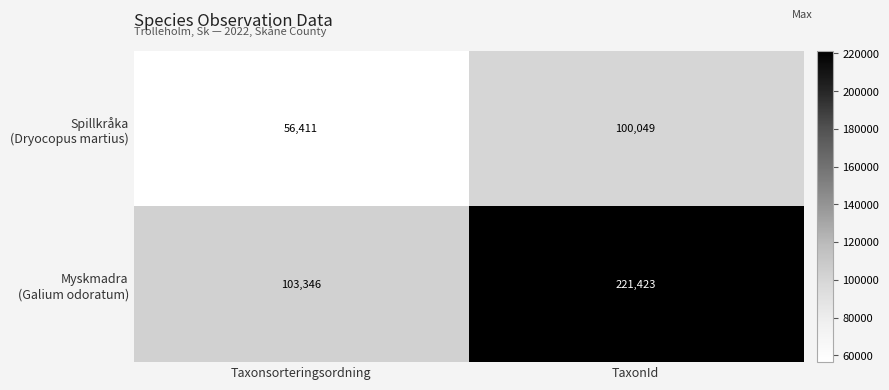

At which category is the sum across all series the highest?

TaxonId